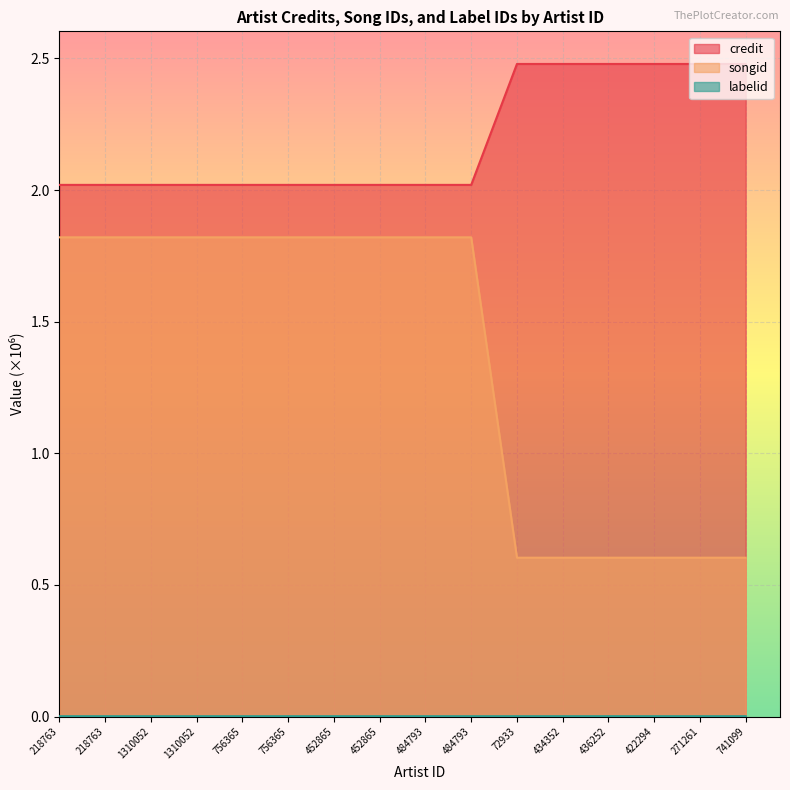

True or false: labelid and songid cross at least once.

False